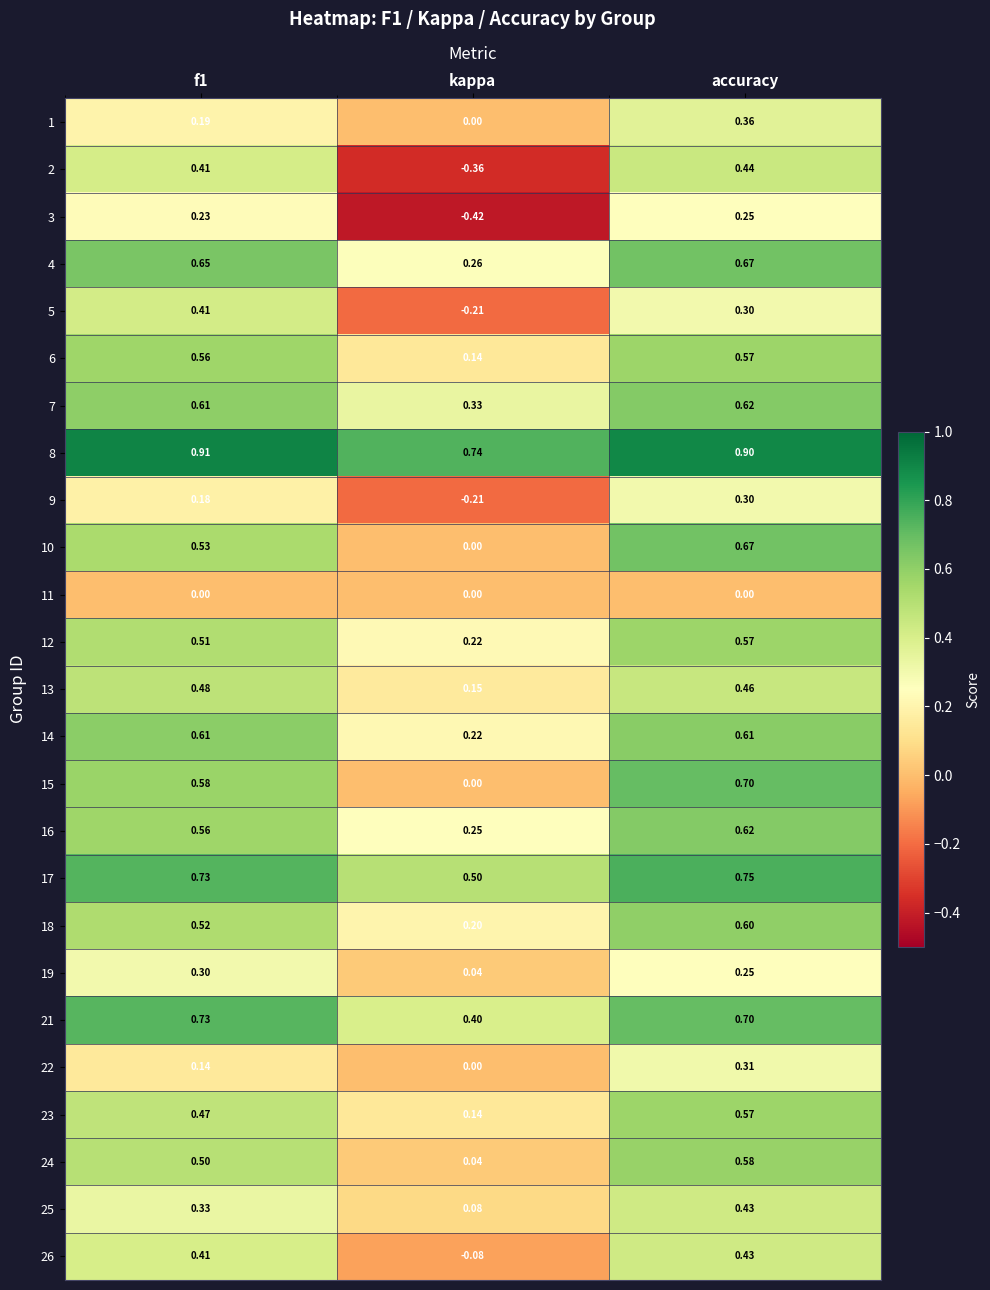

Where is 5 nearest to the value 0?

kappa